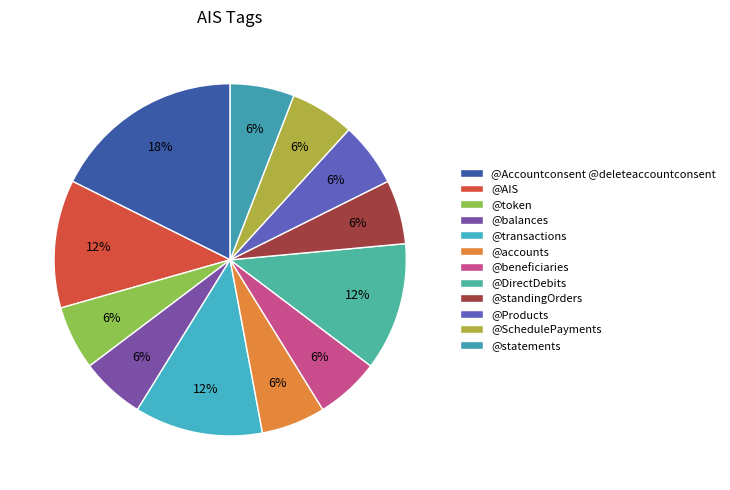

The @Accountconsent @deleteaccountconsent slice represents 9% of the pie. True or false?

False